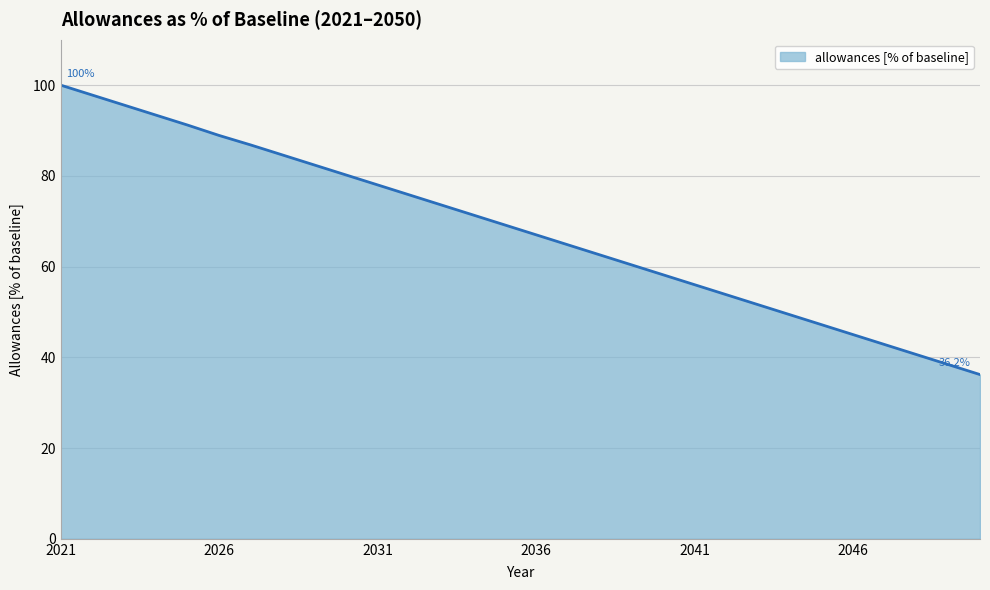

What is the maximum value shown in the chart?

100.0